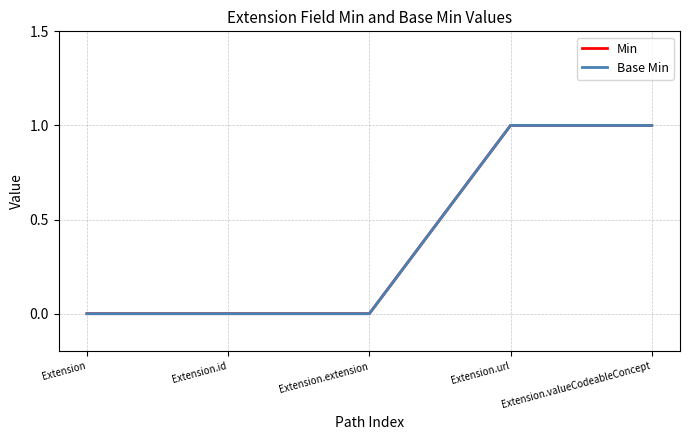

Is this an area chart (filled region under the line)?

No